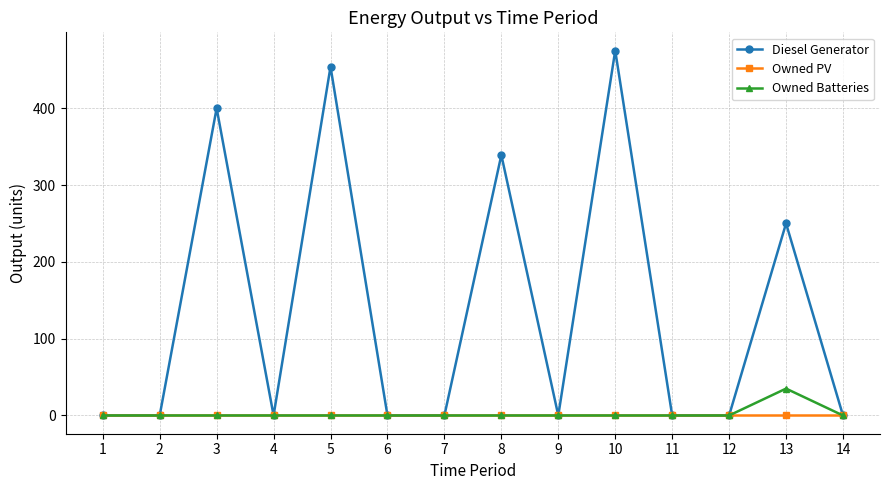

Does the chart display data point markers on the line(s)?

Yes